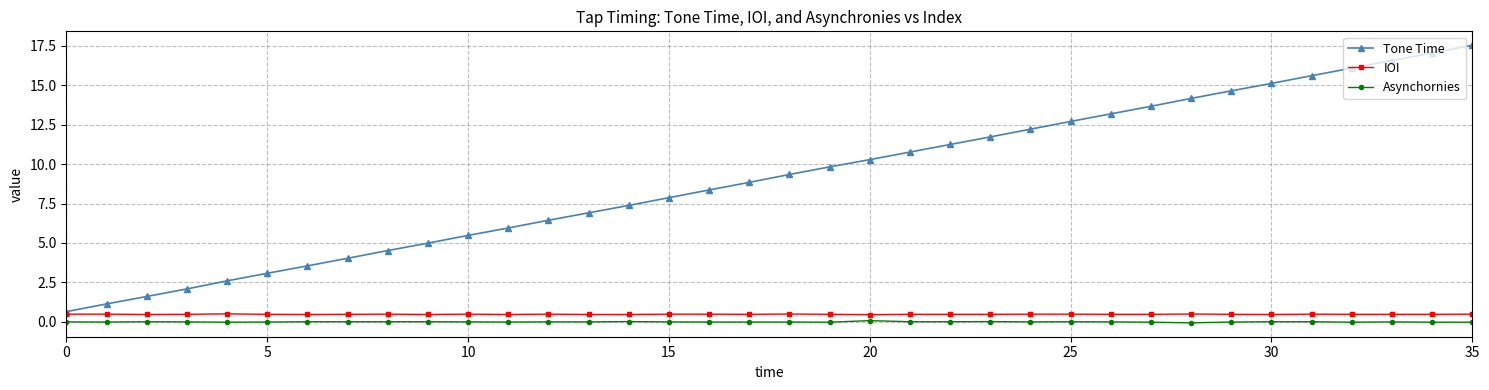

What is the maximum value shown in the chart?

17.5